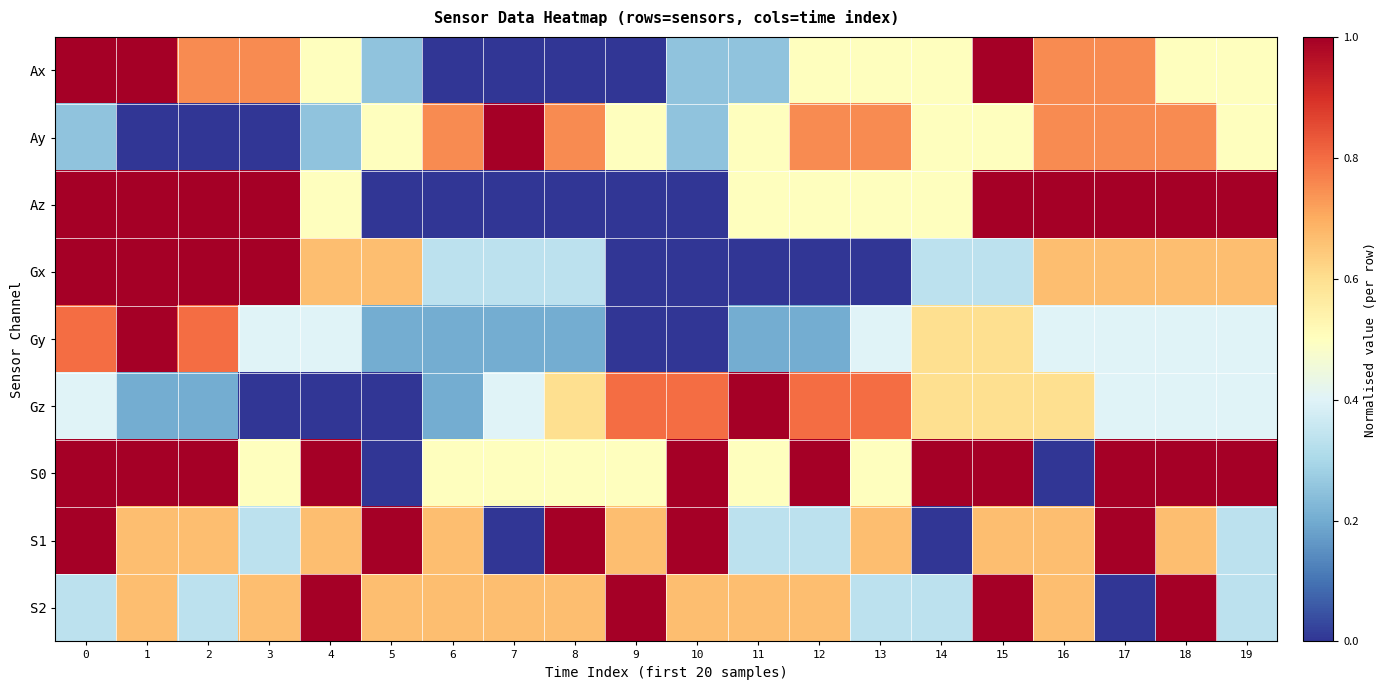

Which series changed the most between 10 and 17?

Az